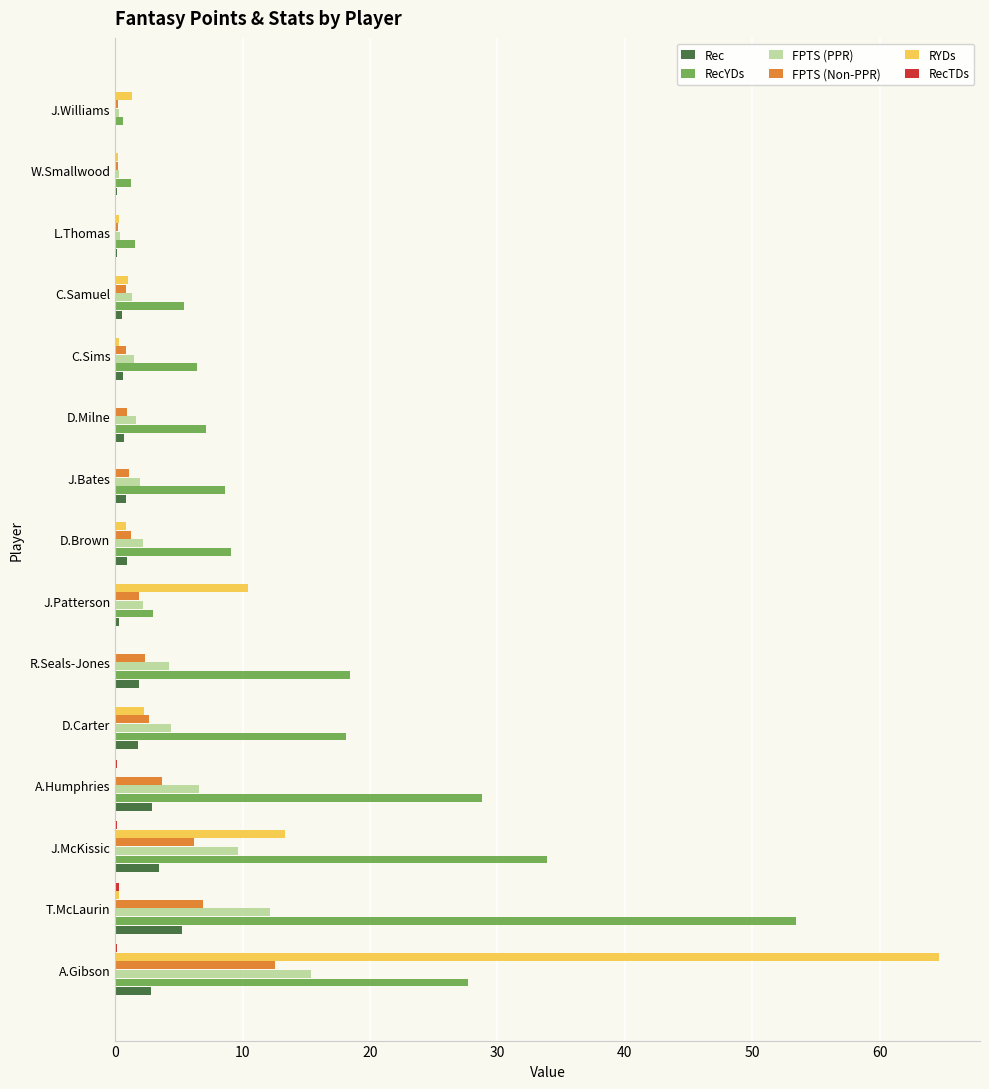

Which label corresponds to the largest value in the chart?

A.Gibson